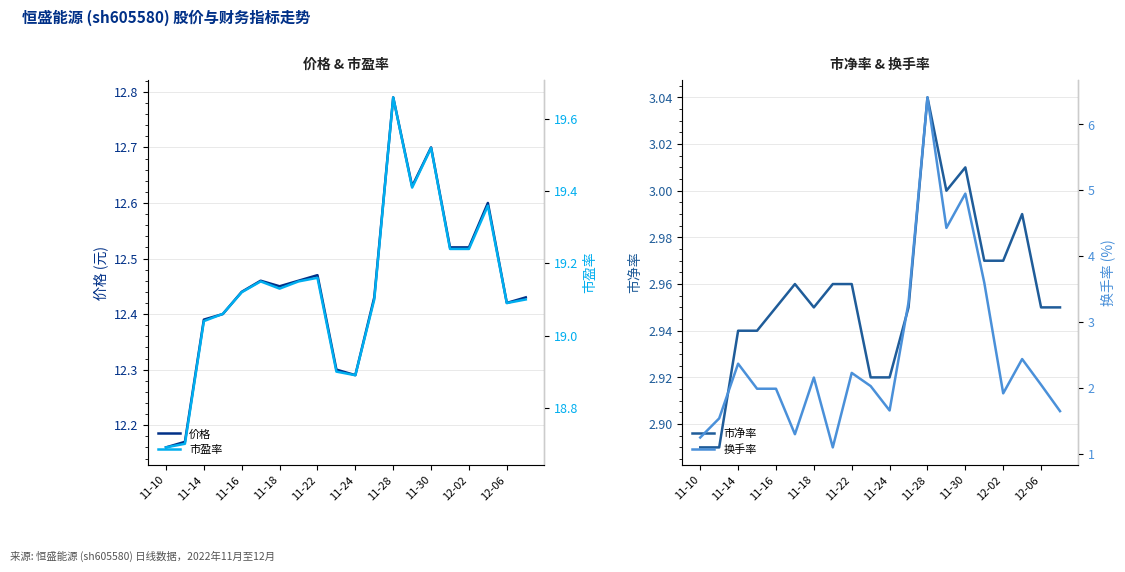

What is the minimum value for 价格?

12.2